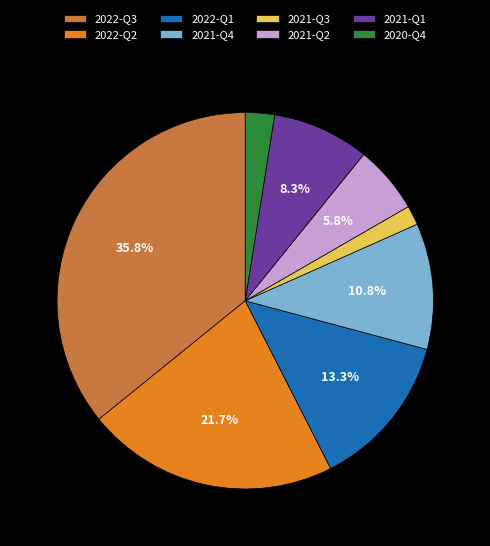

Does 2020-Q4 account for over 50% of the chart?

No